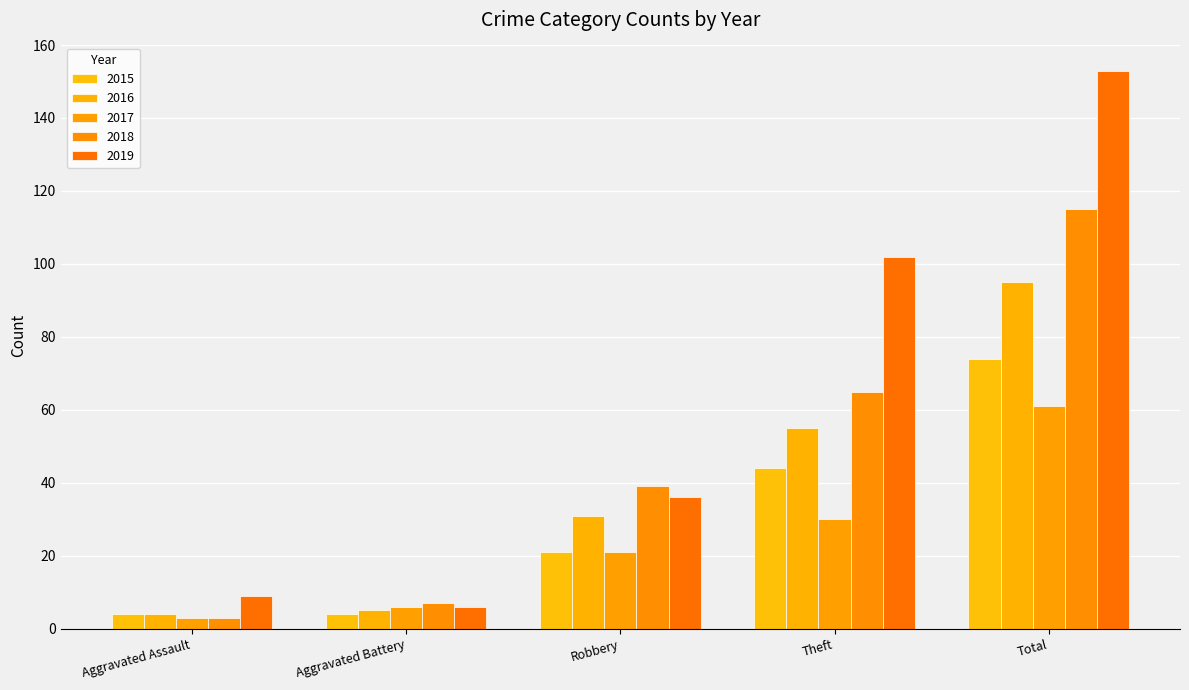

What are all the series names shown in the legend?

2015, 2016, 2017, 2018, 2019